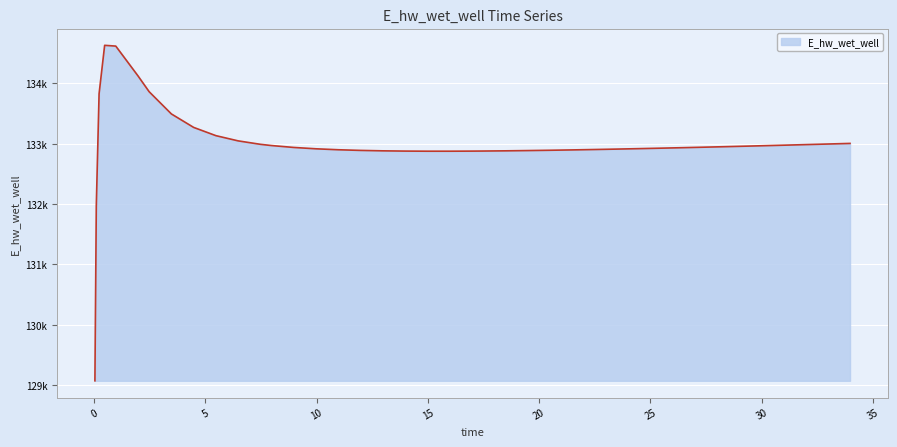

Does the chart display data point markers on the line(s)?

No